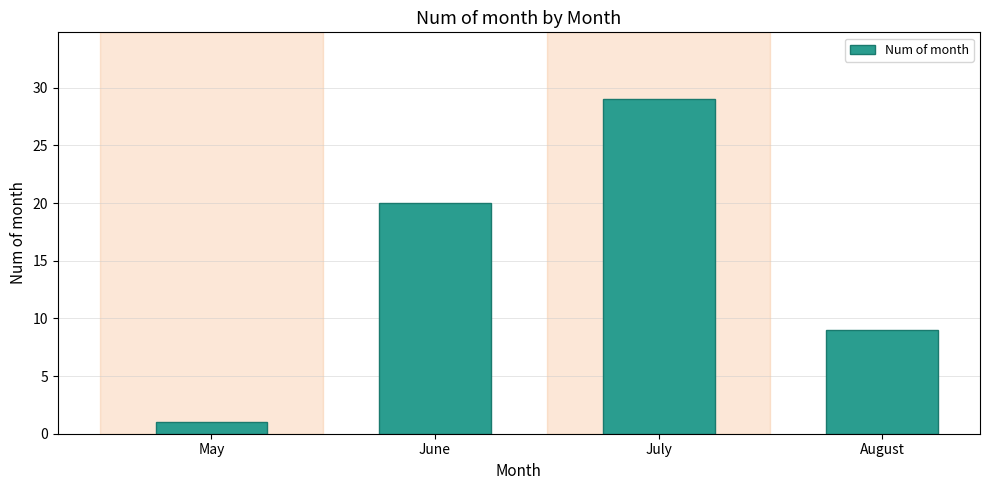

At which label is the value closest to 15?

June